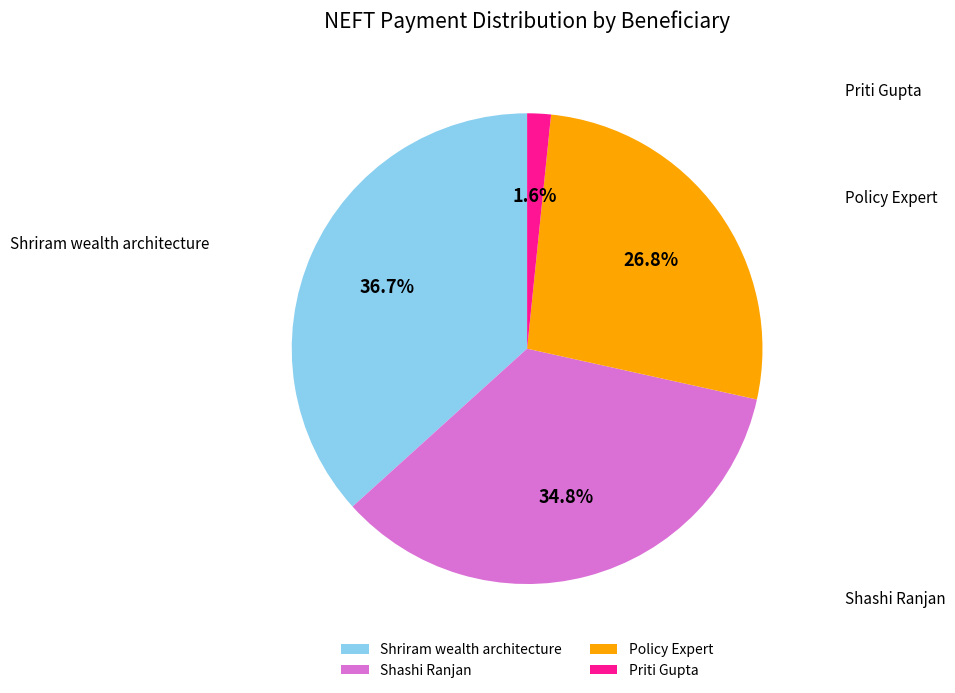

What is the change in value from Shriram wealth architecture to Priti Gupta?

-53390